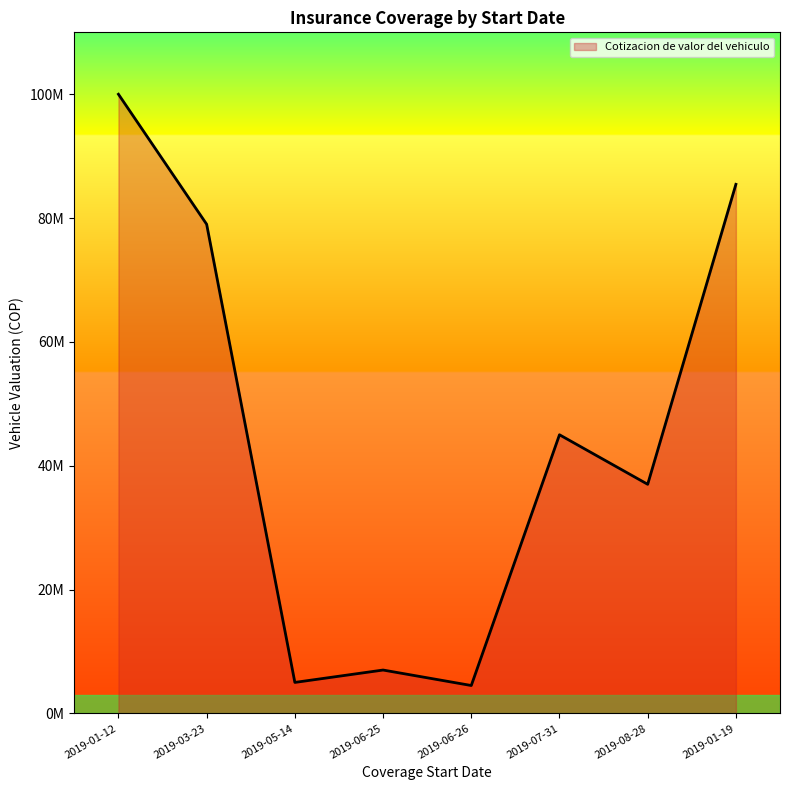

Reading left to right, extract all data points from this chart.

2019-01-12=100000000	2019-03-23=79000000	2019-05-14=5000000	2019-06-25=7000000	2019-06-26=4500000	2019-07-31=45000000	2019-08-28=37000000	2019-01-19=85450000